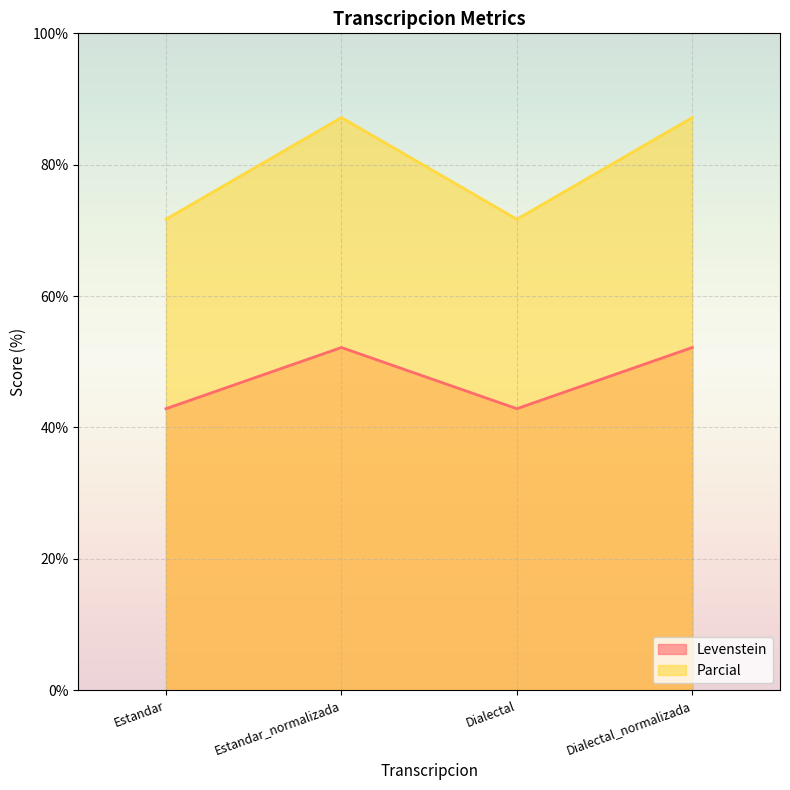

What is the label of the 3rd point from the left?

Dialectal